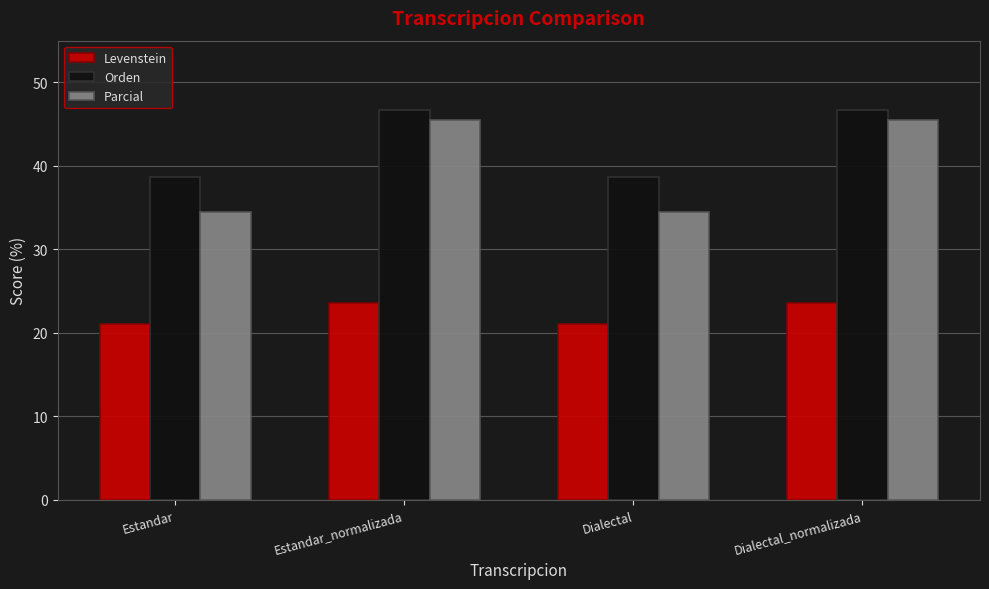

What is the value of the Orden bar at the 1st from the left?

38.7